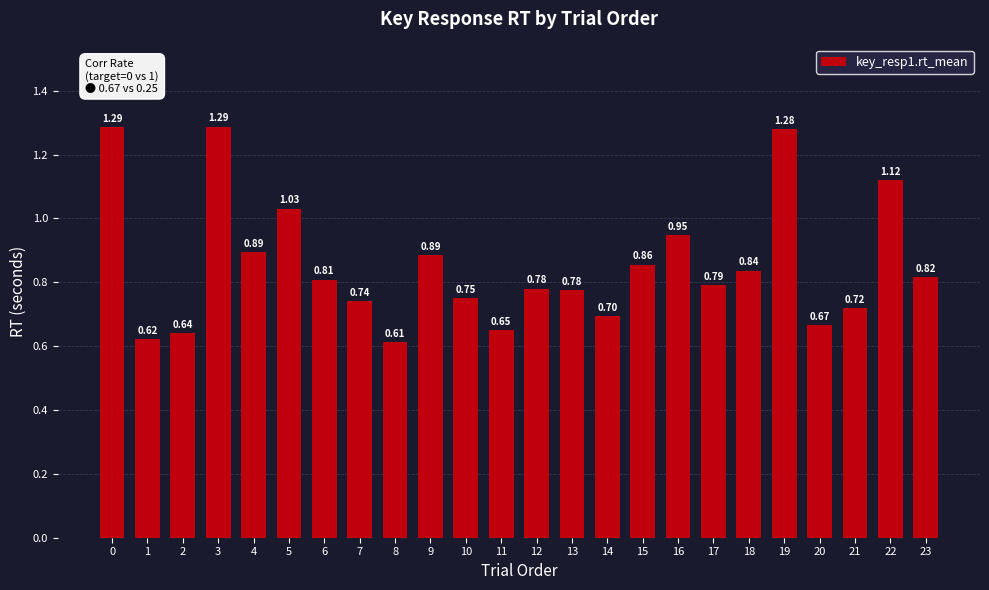

What is the difference between the second highest and minimum values?

0.7